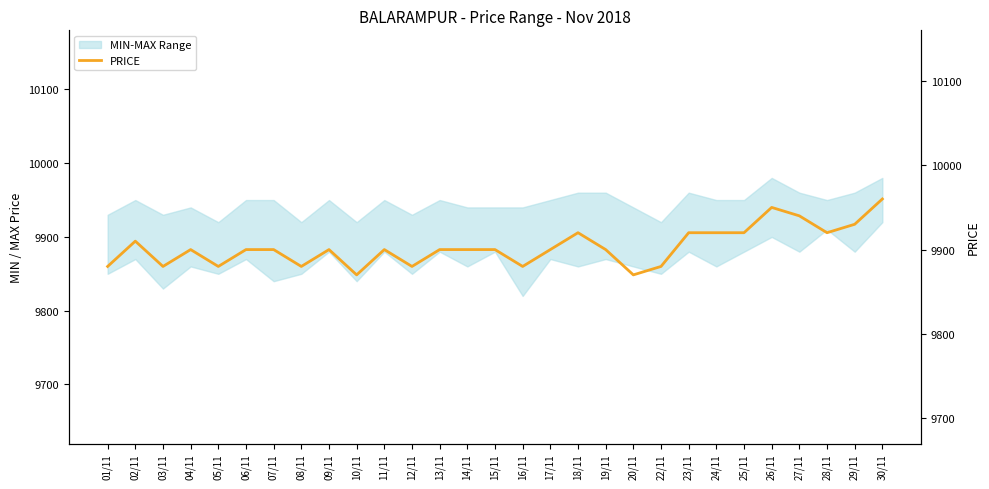

What is the minimum value shown in the chart?

9870